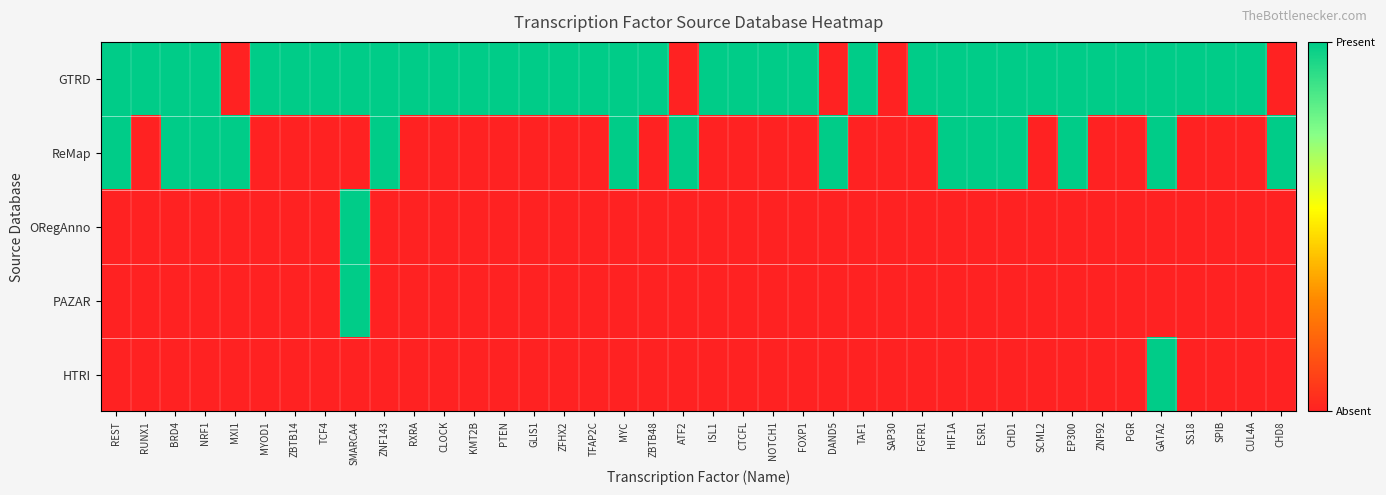

What is the difference between the highest and lowest values at RUNX1?

1